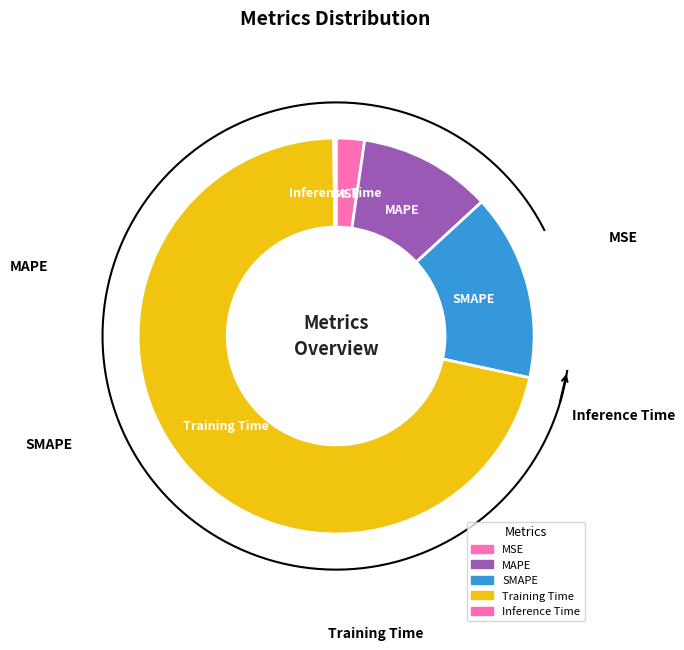

Does any single category account for the majority?

Yes